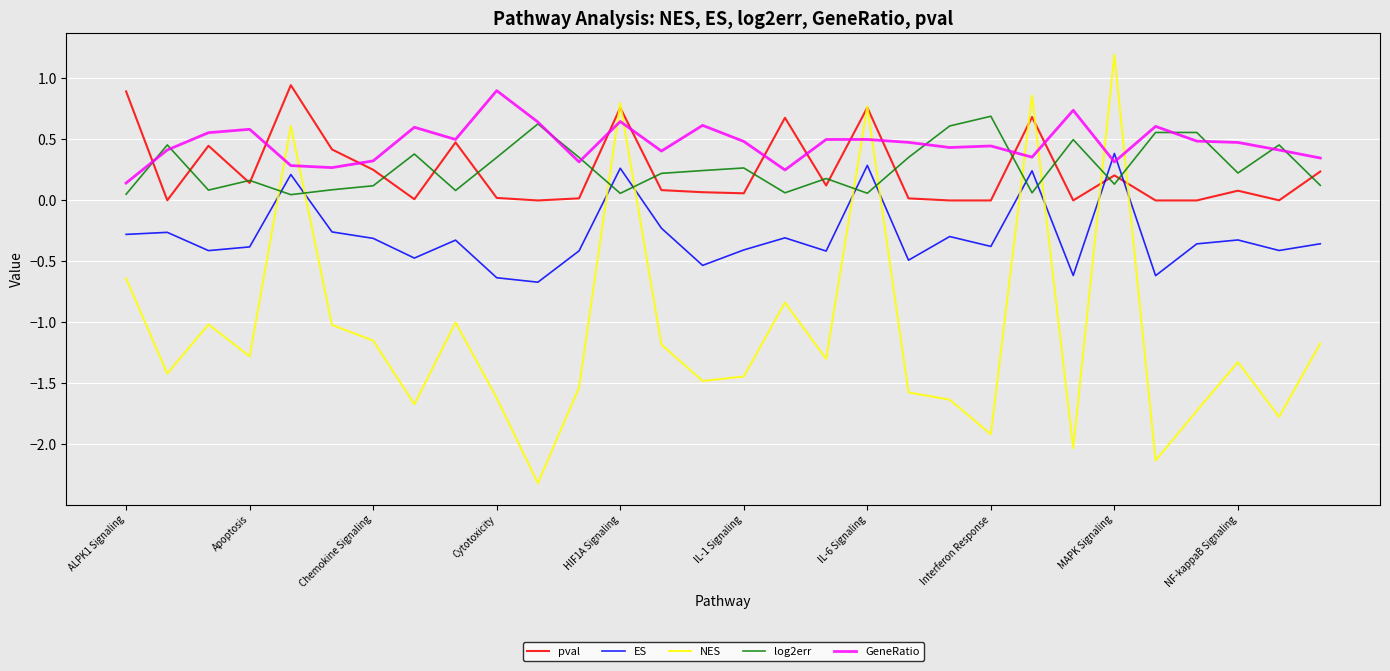

How many lines are shown in the chart?

5